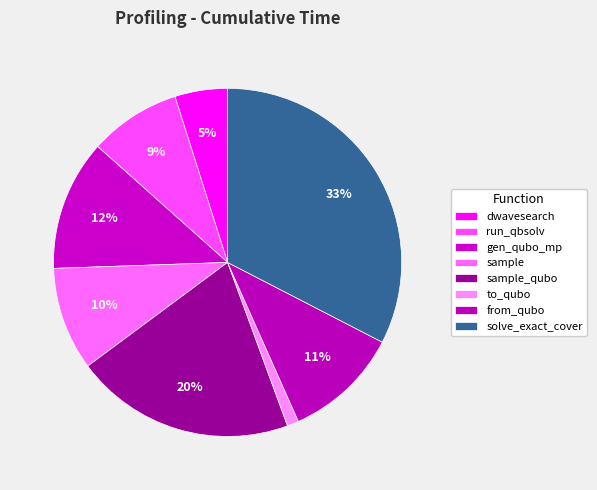

Count the number of slices in the pie.

8